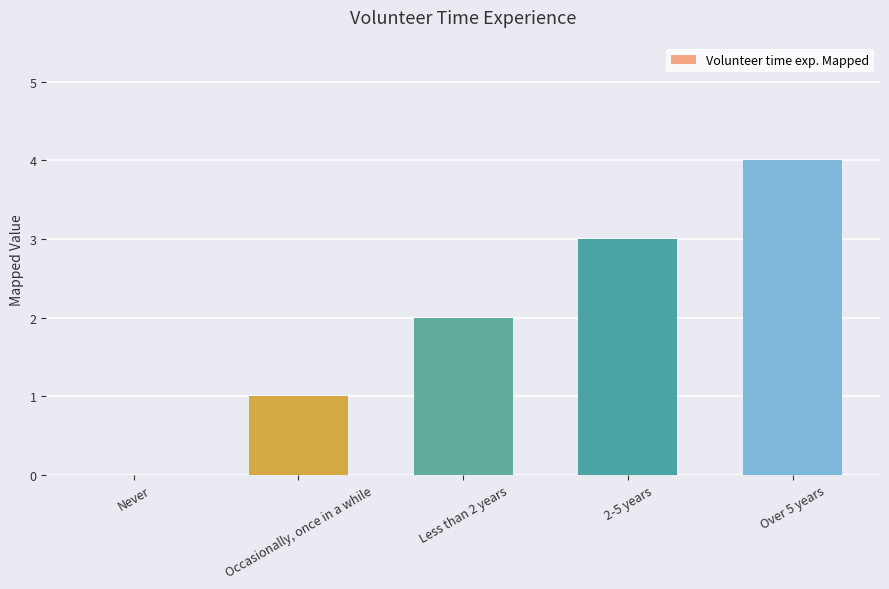

What is the greatest value displayed?

4